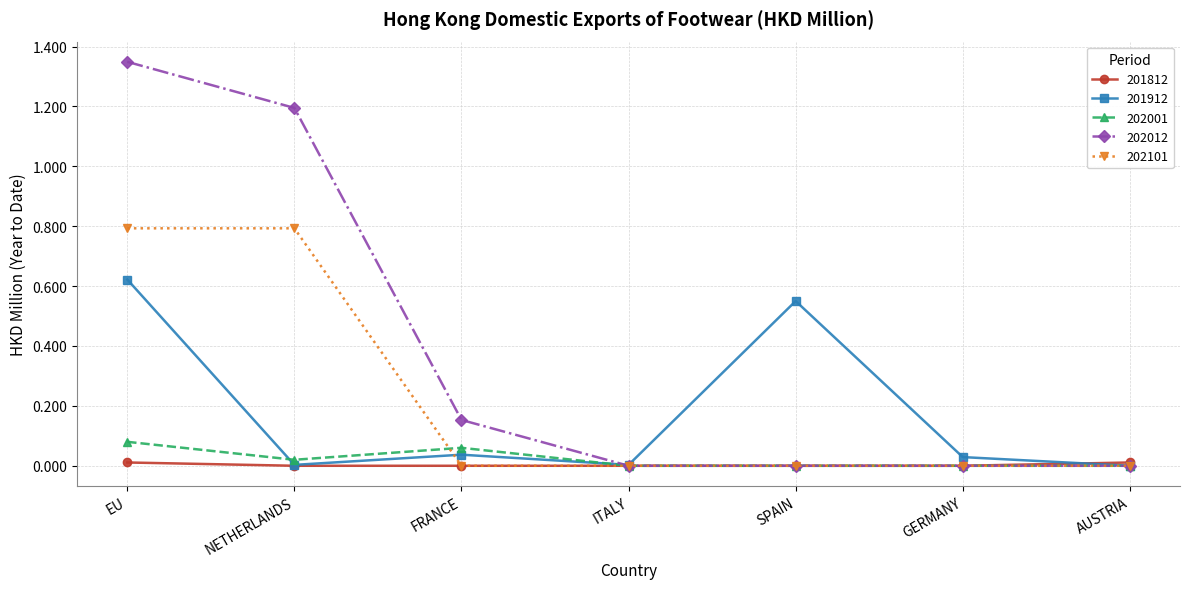

What is the label of the 2nd point from the right?

GERMANY